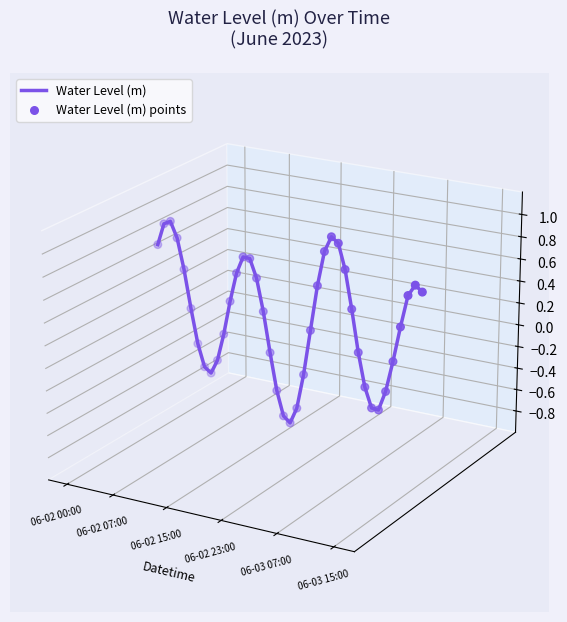

Which series contains the highest Y value?

Water Level (m)